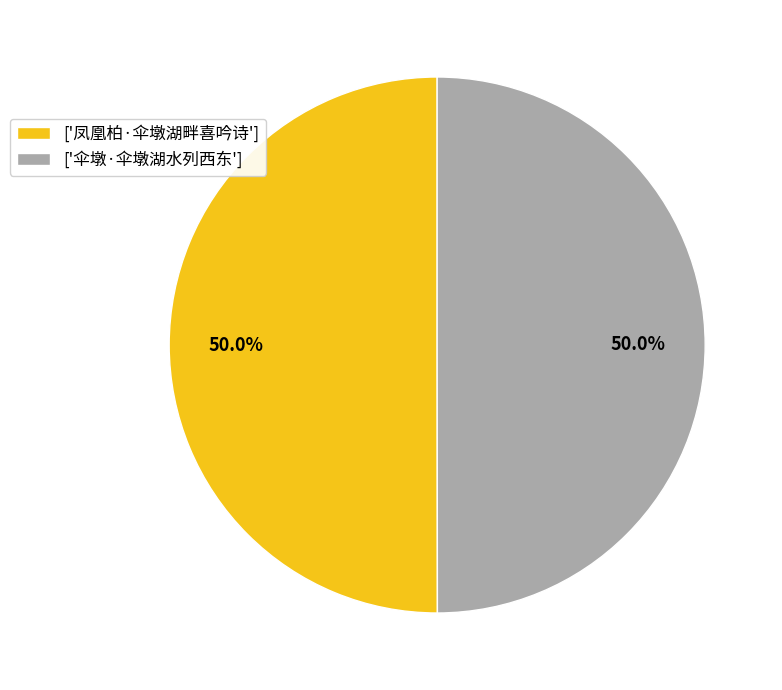

What is the ratio of the value at ['伞墩·伞墩湖水列西东'] to the value at ['凤凰柏·伞墩湖畔喜吟诗']?

1.0